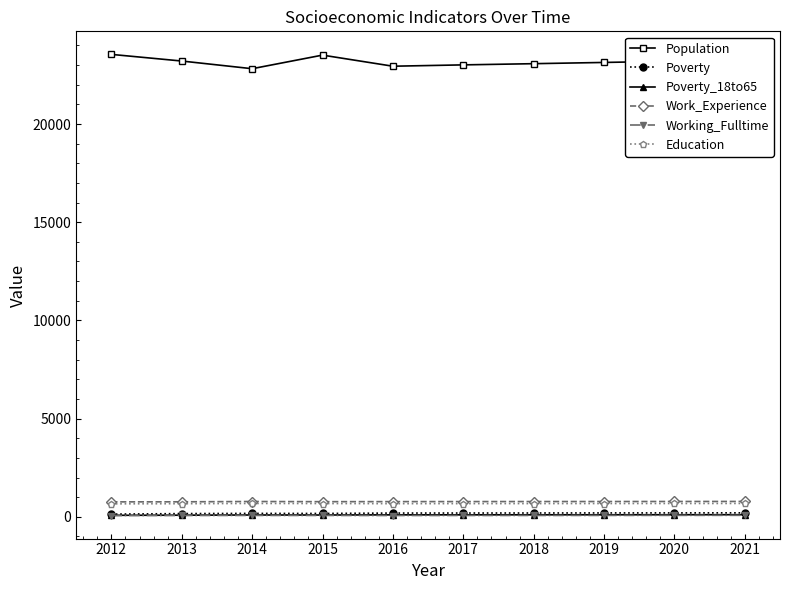

Does the chart display data point markers on the line(s)?

Yes